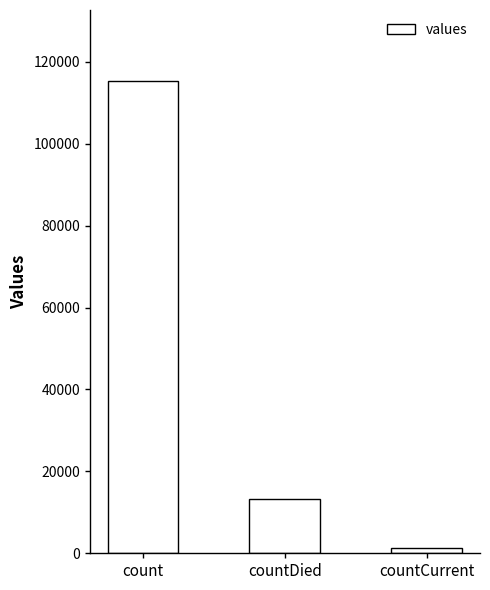

What is the difference between the maximum and second lowest values?

102036